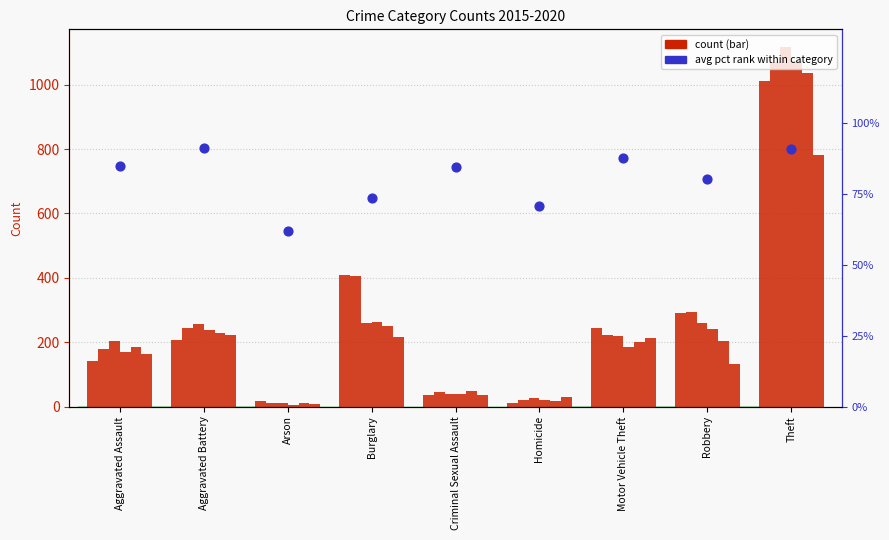

Between Criminal Sexual Assault and Aggravated Assault, which is larger?

Aggravated Assault